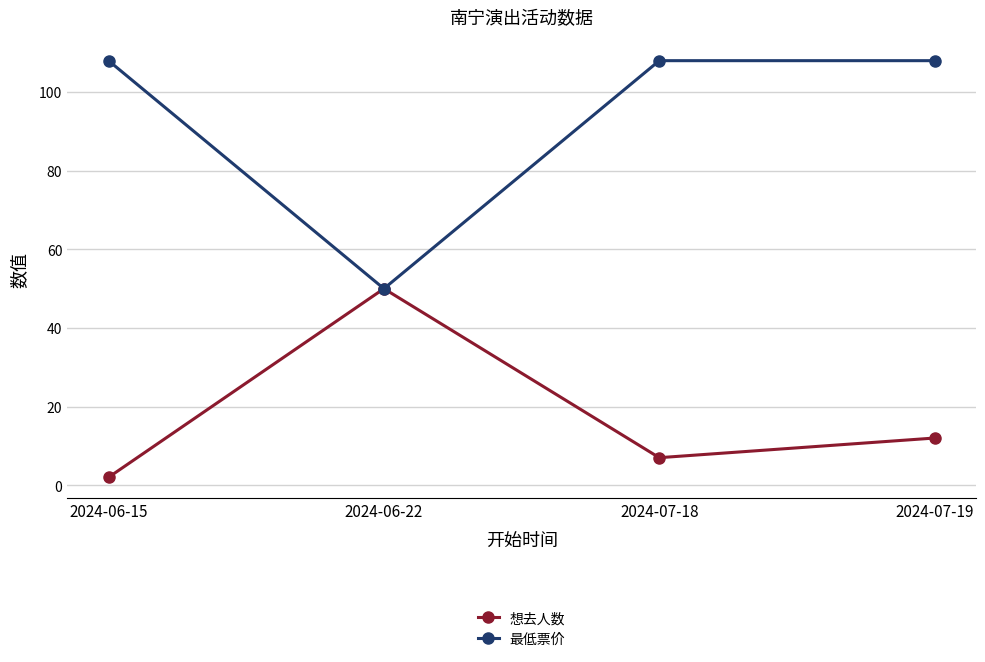

Reading left to right, transcribe all the data shown in this chart.

想去人数: 2024-06-15=2	2024-06-22=50	2024-07-18=7	2024-07-19=12
最低票价: 2024-06-15=108	2024-06-22=50	2024-07-18=108	2024-07-19=108